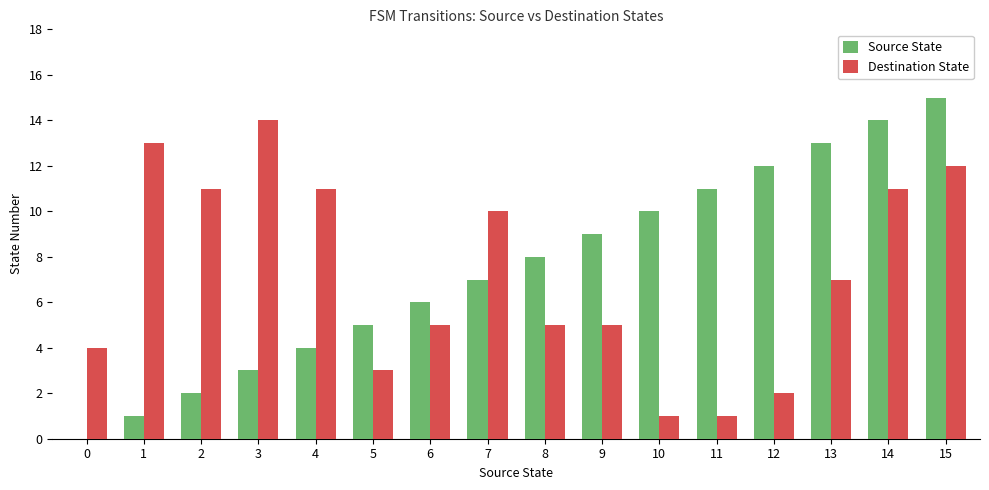

Which series has the widest spread of values?

Source State